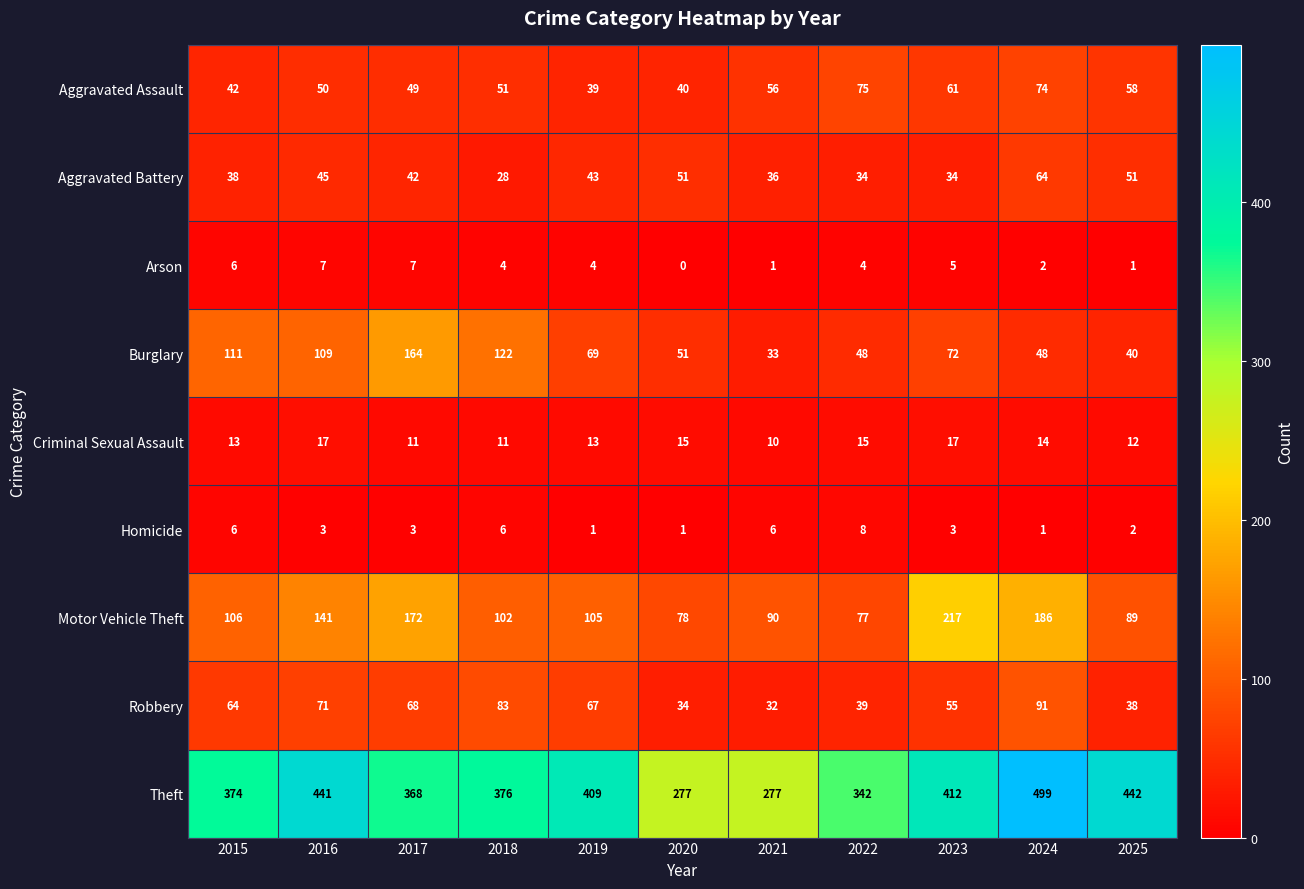

At which category is the sum across all series the highest?

2024